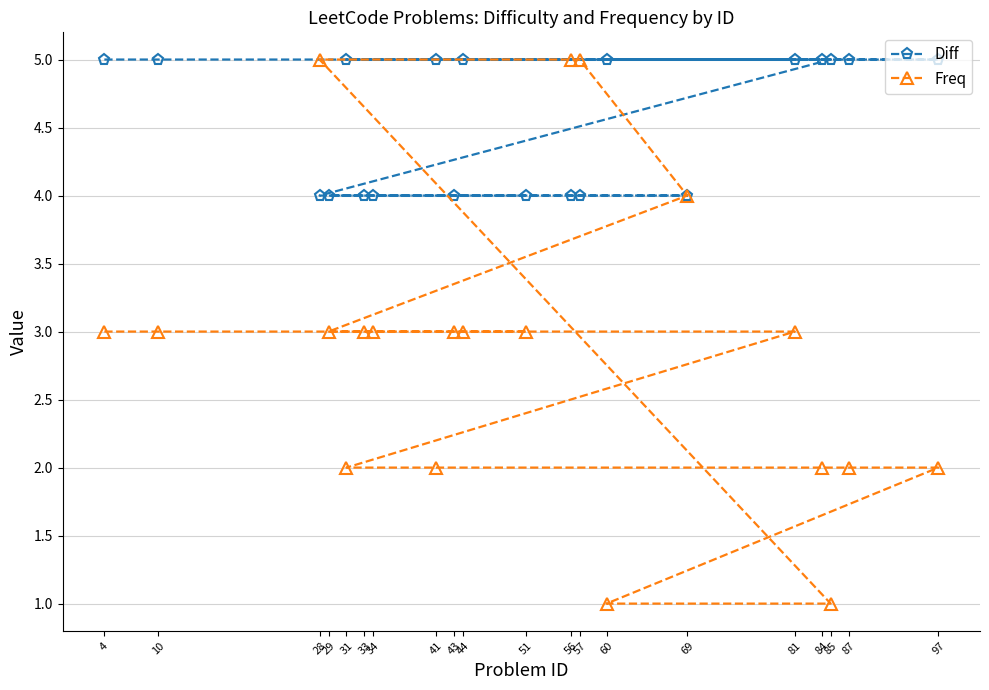

What is the greatest value displayed?

5